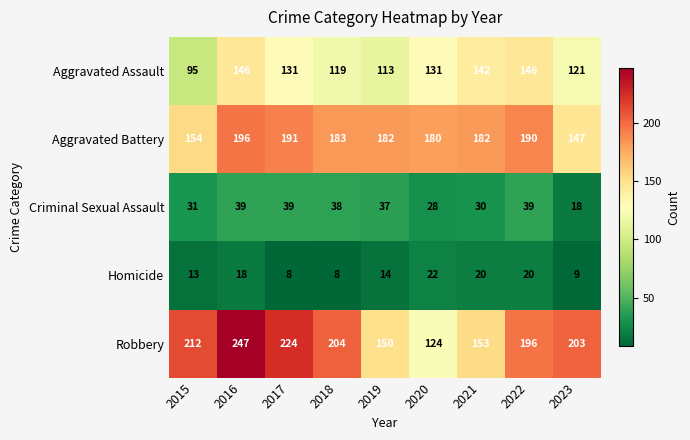

Which series changed the most between 2018 and 2019?

Robbery